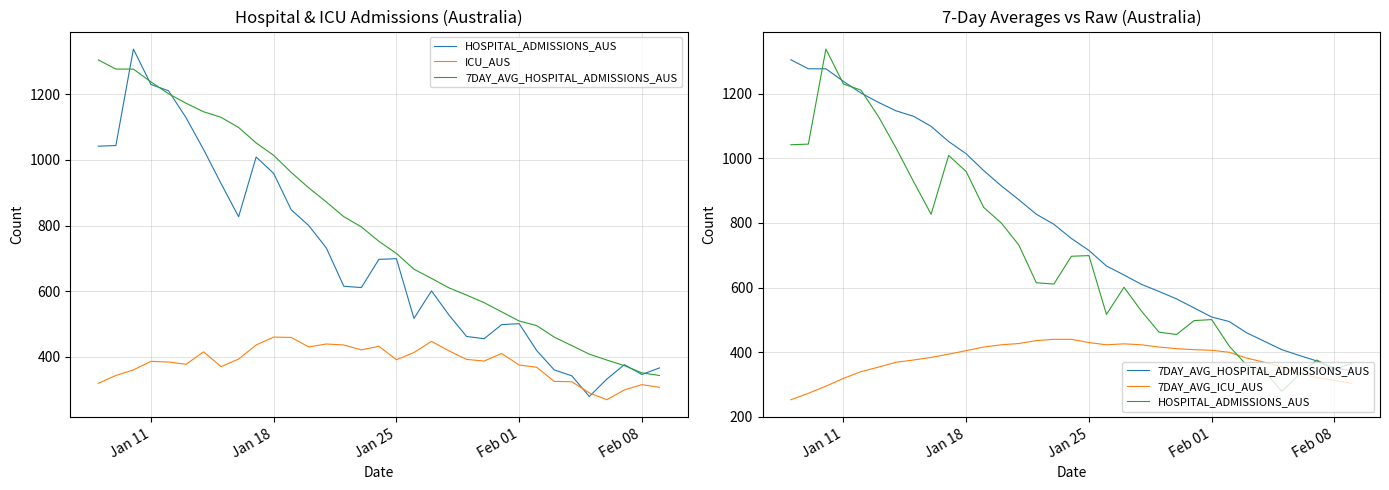

How many lines are shown in the chart?

4